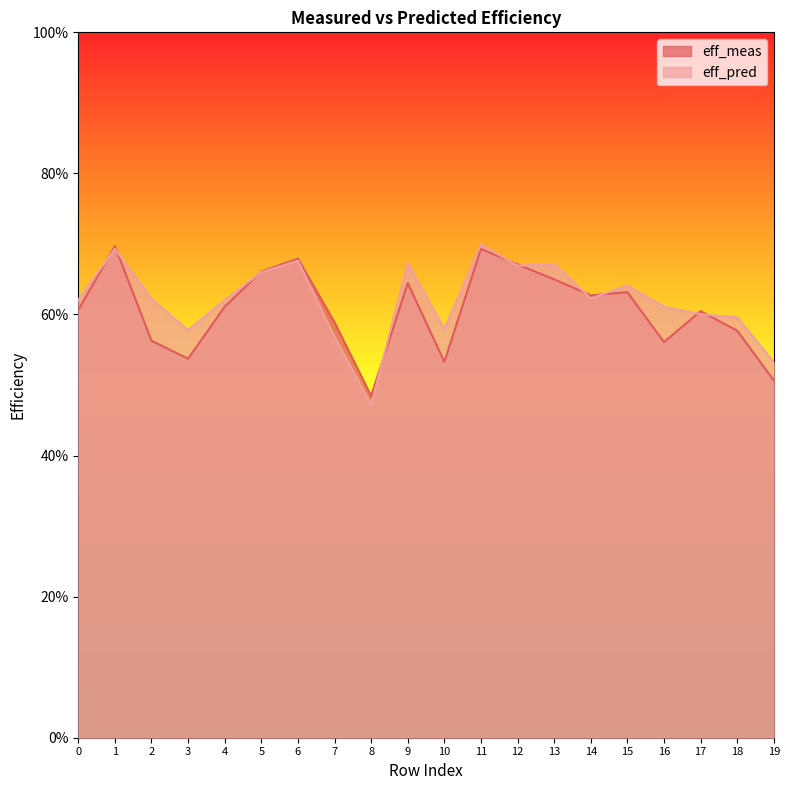

At which category is the sum across all series the highest?

11